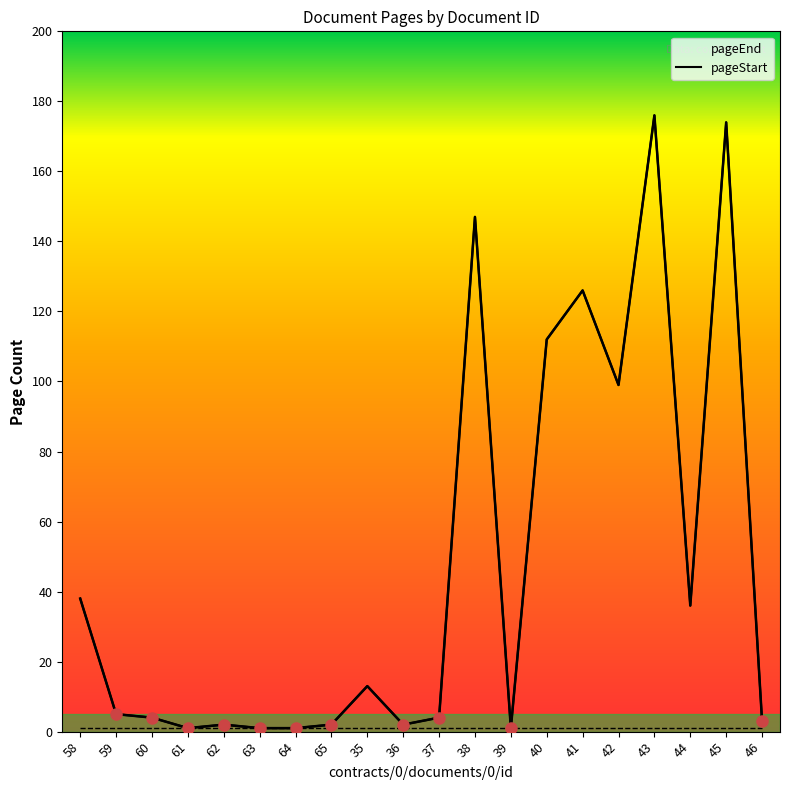

True or false: pageEnd has a value of 2 at 36.

True